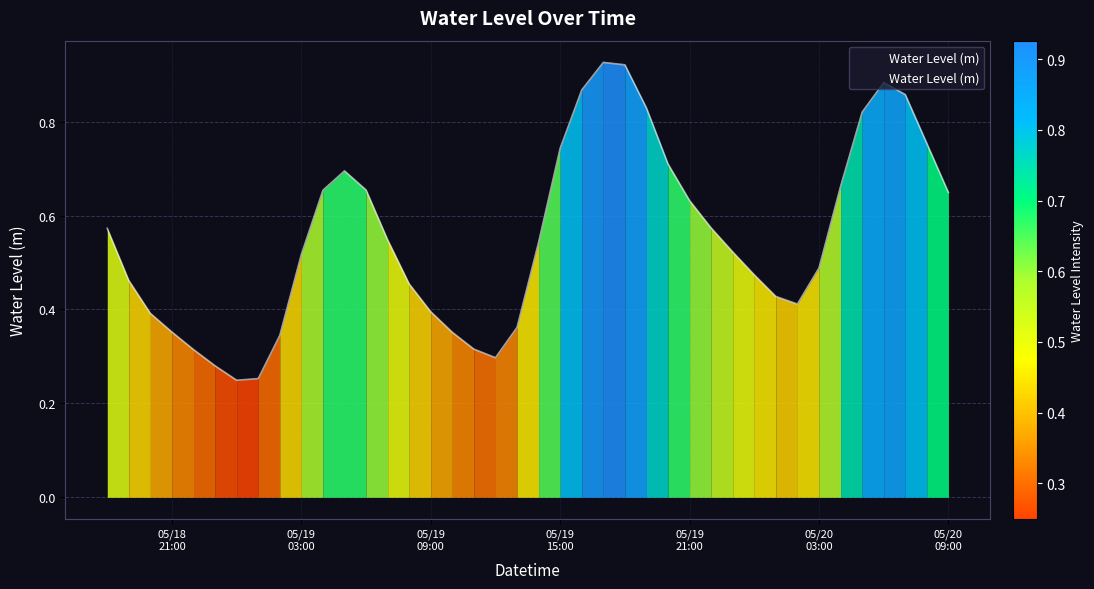

Reading right to left, transcribe all the data shown in this chart.

0.6	0.8	0.9	0.9	0.8	0.7	0.5	0.4	0.4	0.5	0.5	0.6	0.6	0.7	0.8	0.9	0.9	0.9	0.7	0.5	0.4	0.3	0.3	0.4	0.4	0.5	0.5	0.7	0.7	0.7	0.5	0.3	0.3	0.2	0.3	0.3	0.4	0.4	0.5	0.6